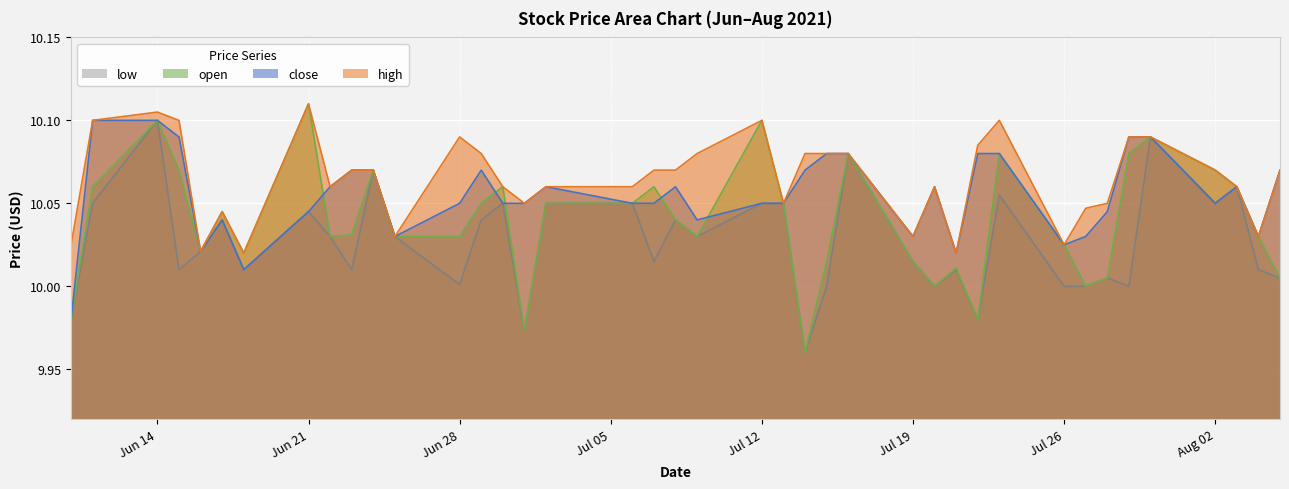

What is the difference between the maximum and second lowest values in the open series?

0.1